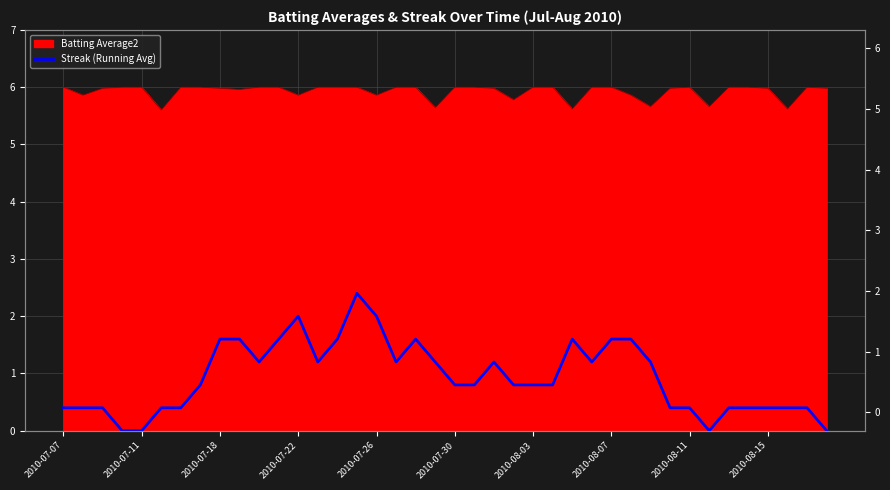

What position from the right is 35?

5